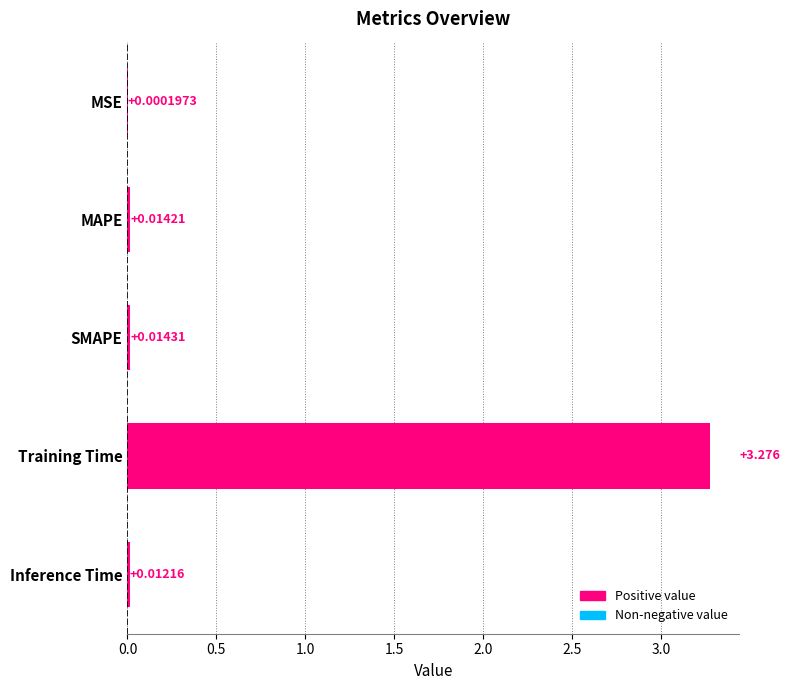

Which has a higher value, MSE or MAPE?

MAPE